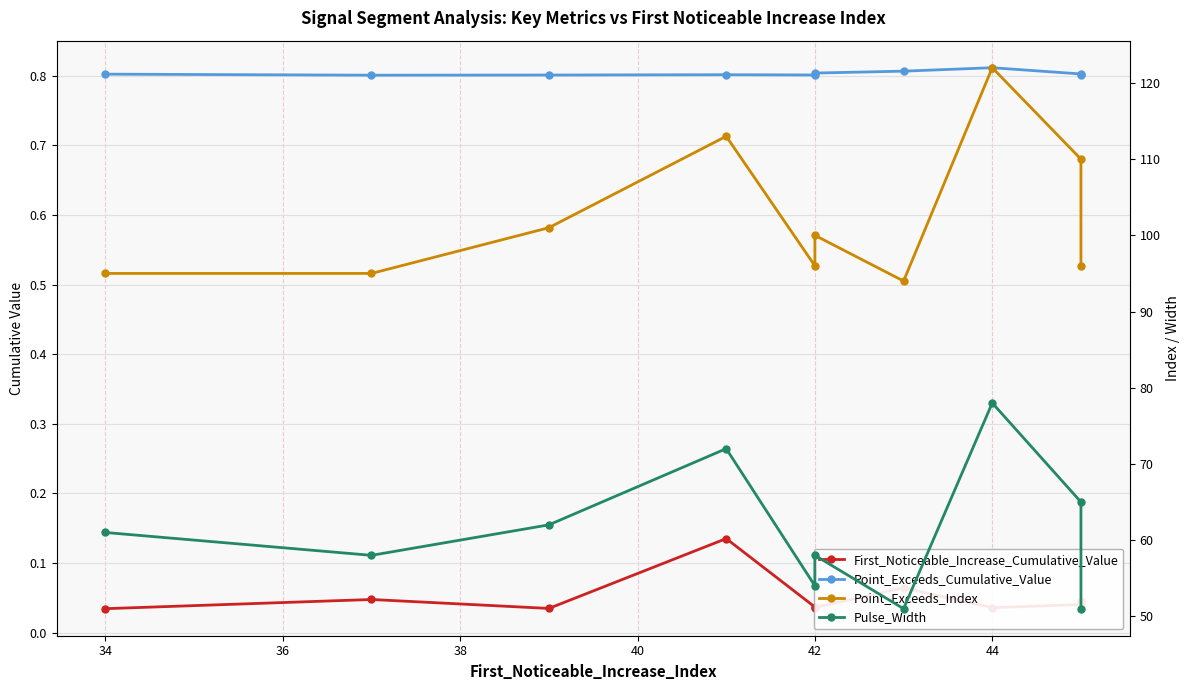

Rank the series at 42 from highest to lowest value.

Point_Exceeds_Index, Pulse_Width, Point_Exceeds_Cumulative_Value, First_Noticeable_Increase_Cumulative_Value